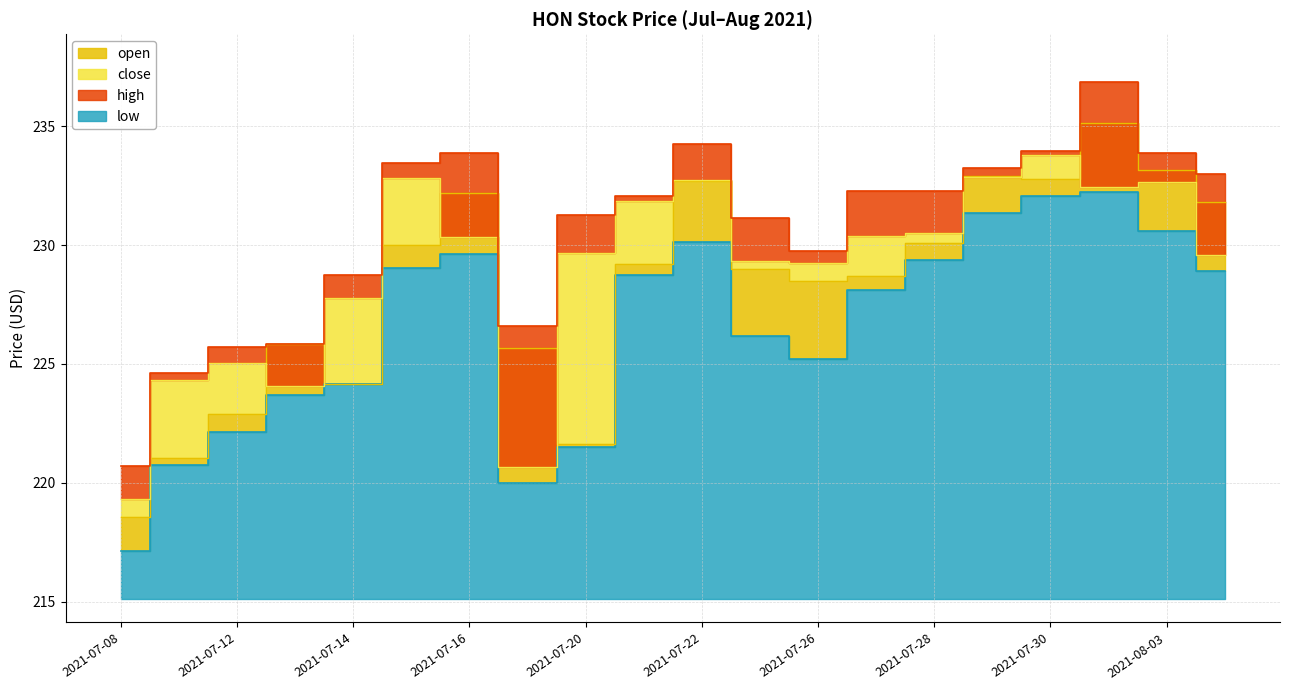

How many times do open and close cross each other?

7